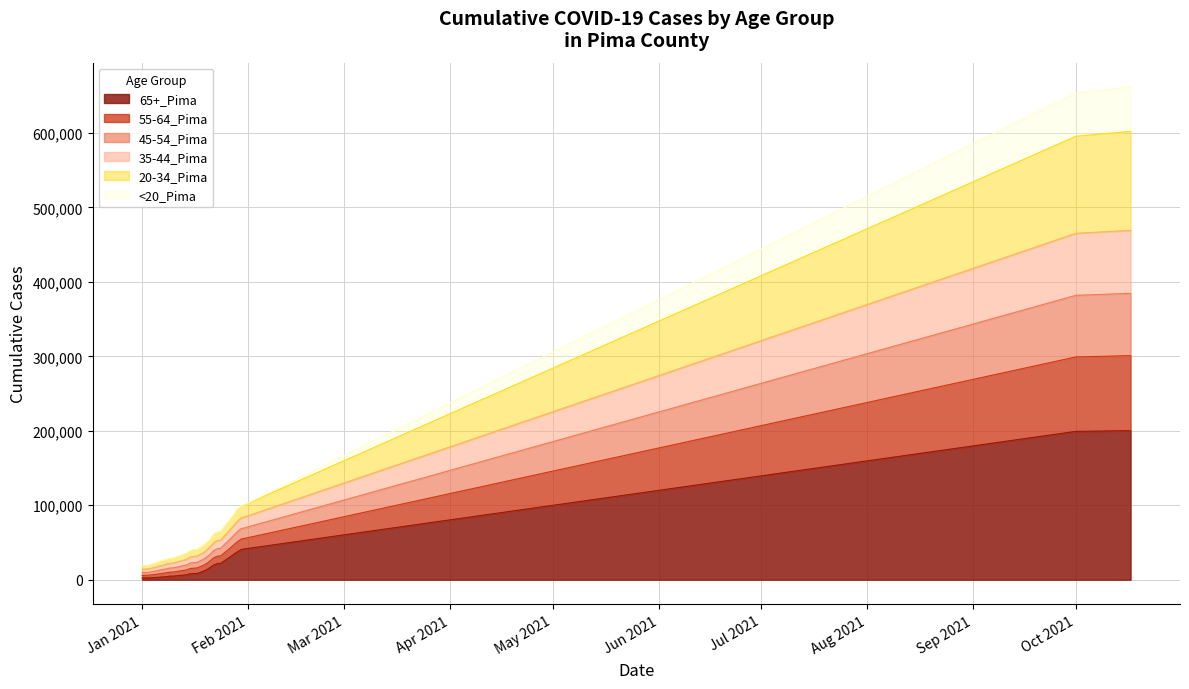

What value does the 35-44_Pima series have at 10/12/2021, to the nearest 50?

467950